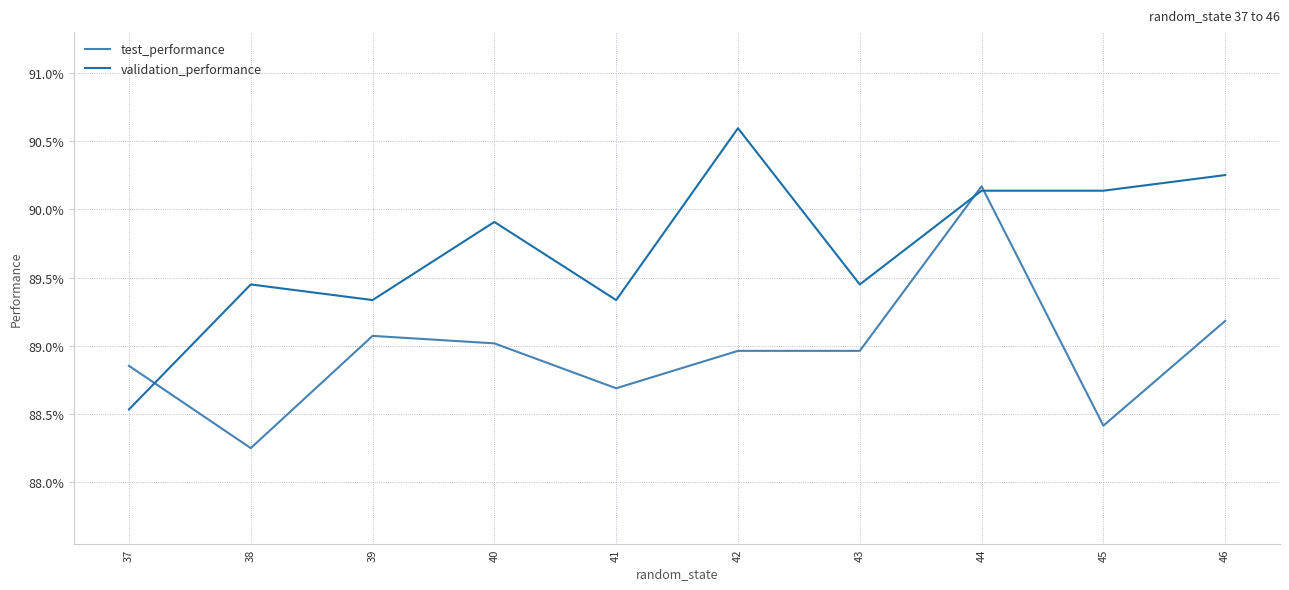

What is the total value across all series at 38?

1.8